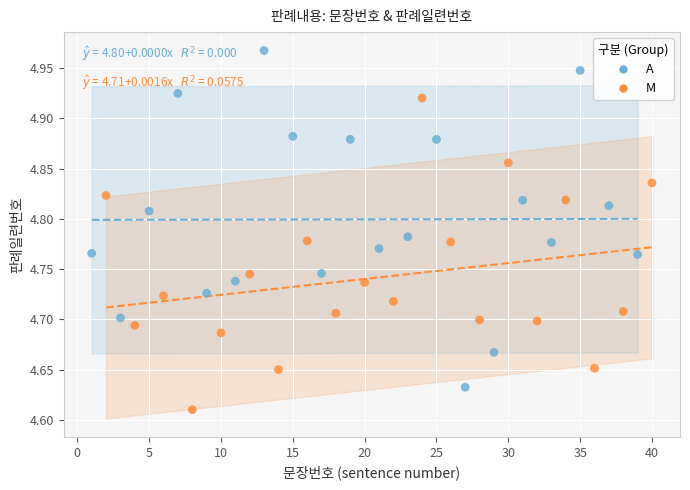

Which series contains the lowest Y value?

M